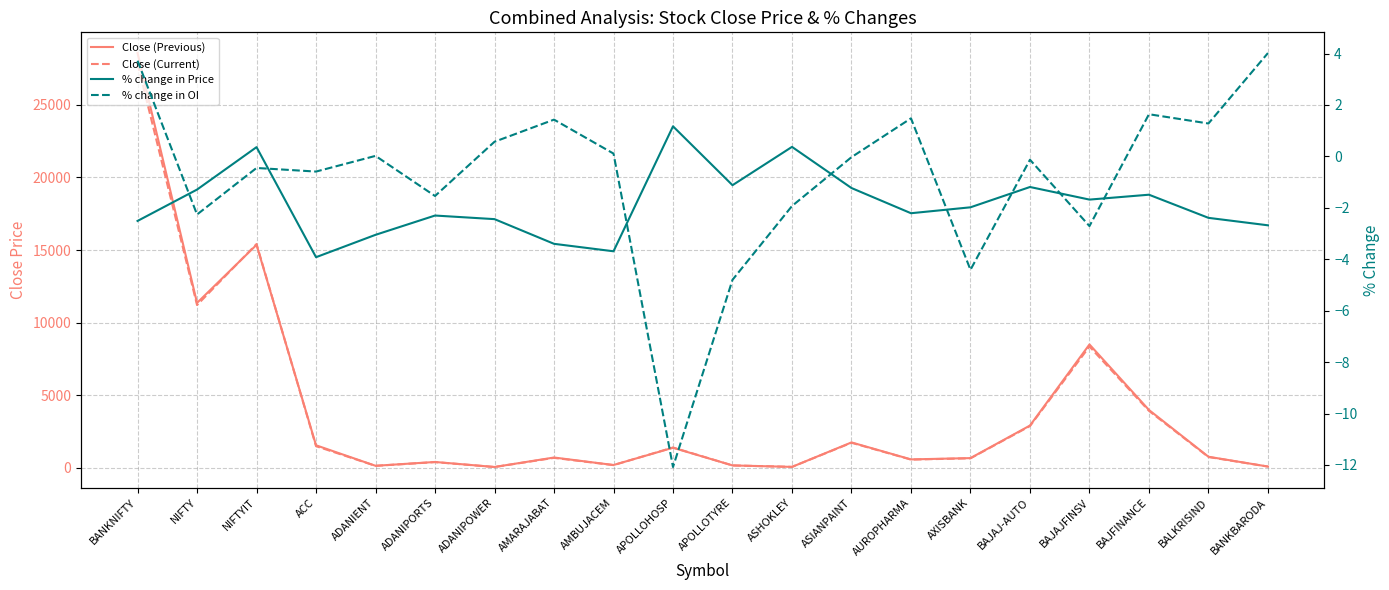

What is the difference between the highest and lowest values at AXISBANK?

677.5